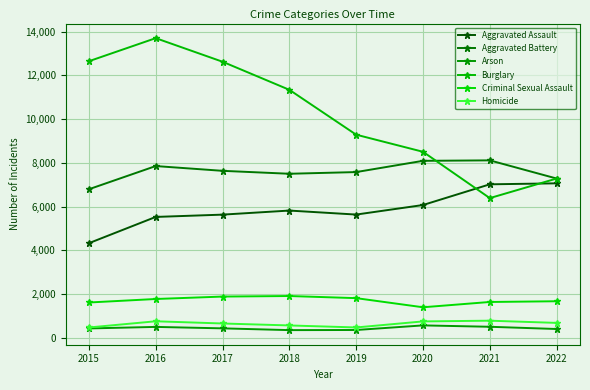

True or false: Arson has a value of 506 at 2016.

True